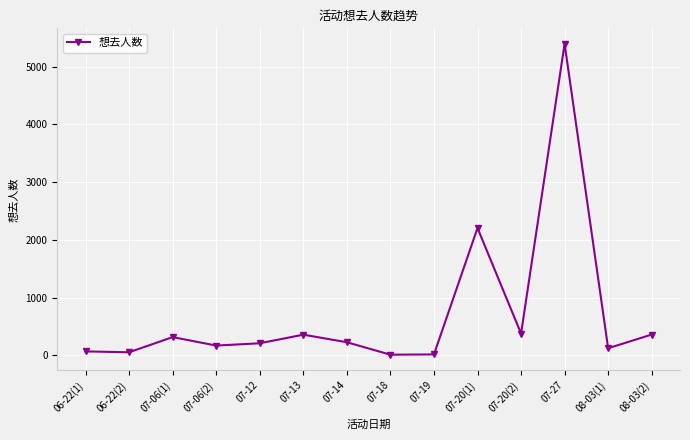

True or false: there are more than 2 points higher than both neighbors.

True